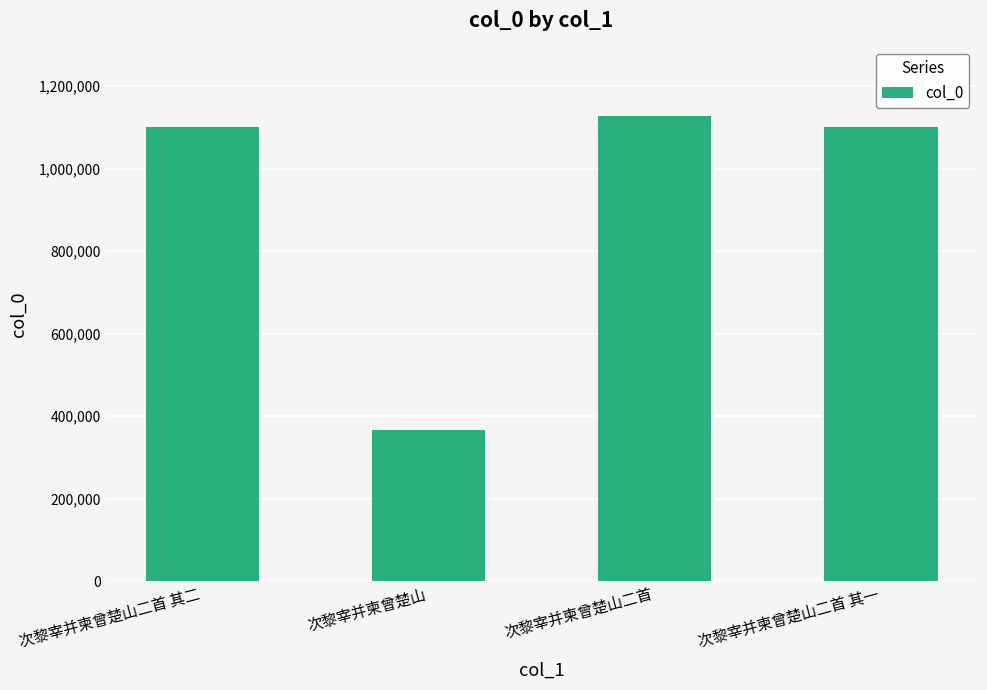

Are the bars grouped side by side (vs. stacked)?

No